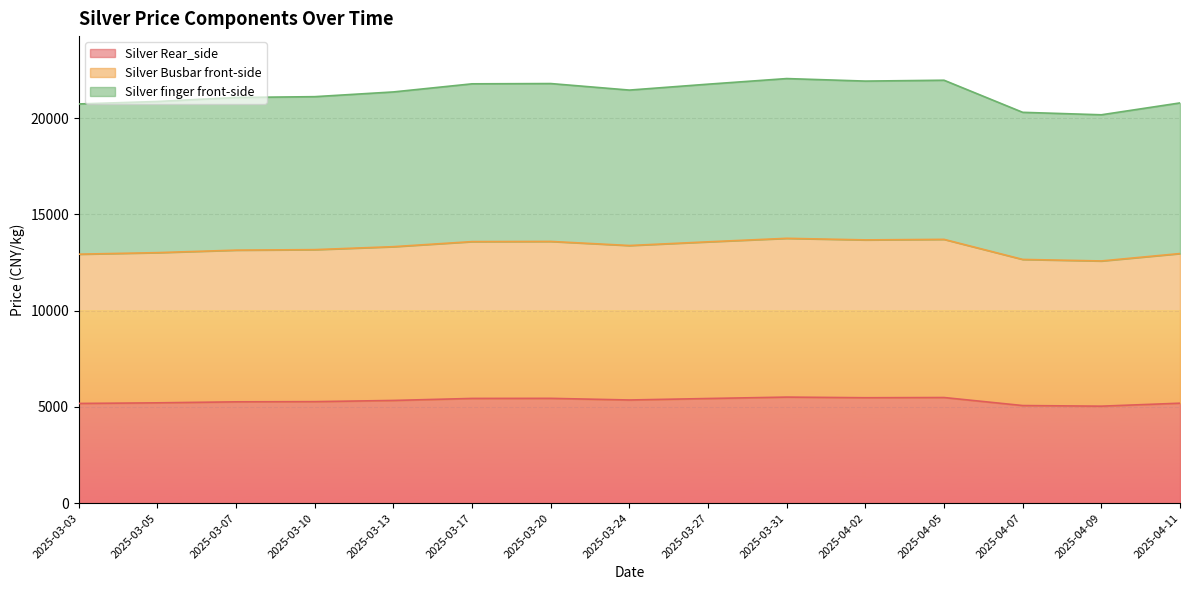

How many series are shown in this chart?

3